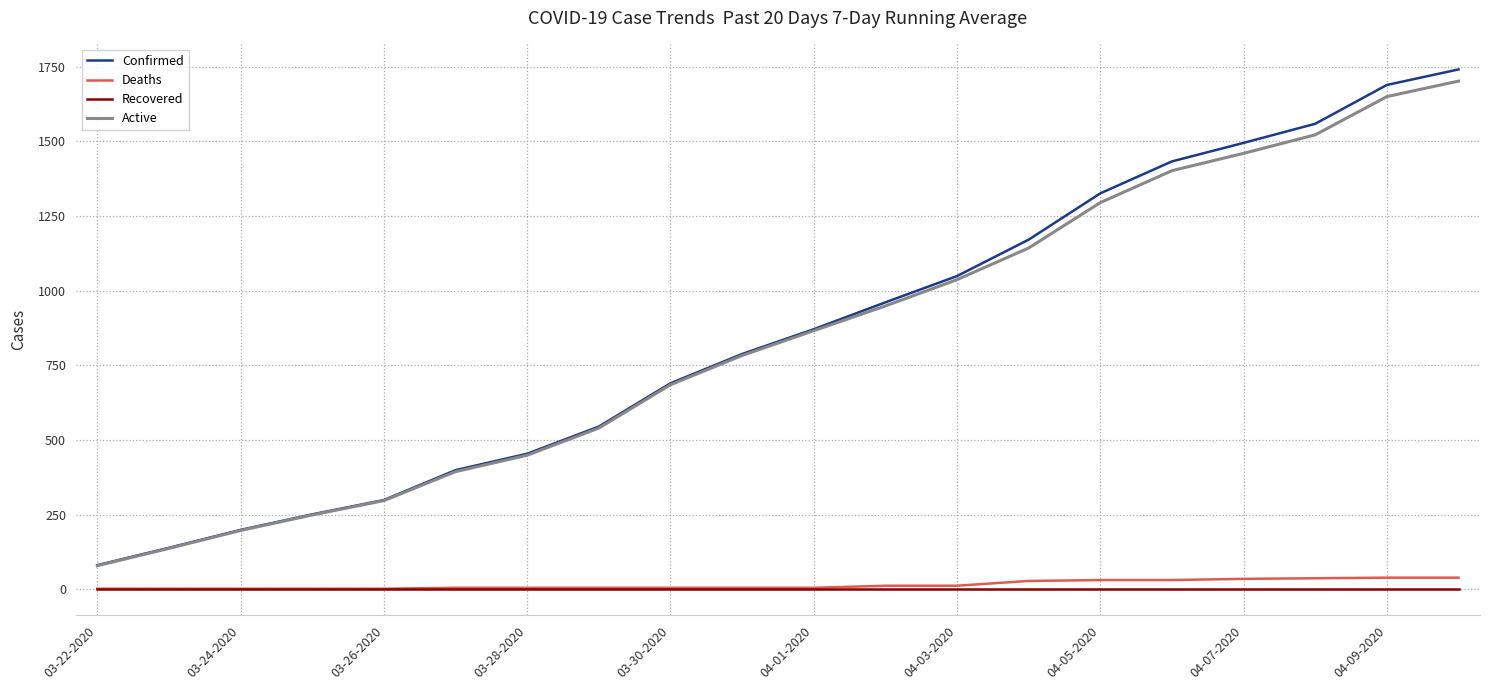

What is the maximum value for Deaths?

39